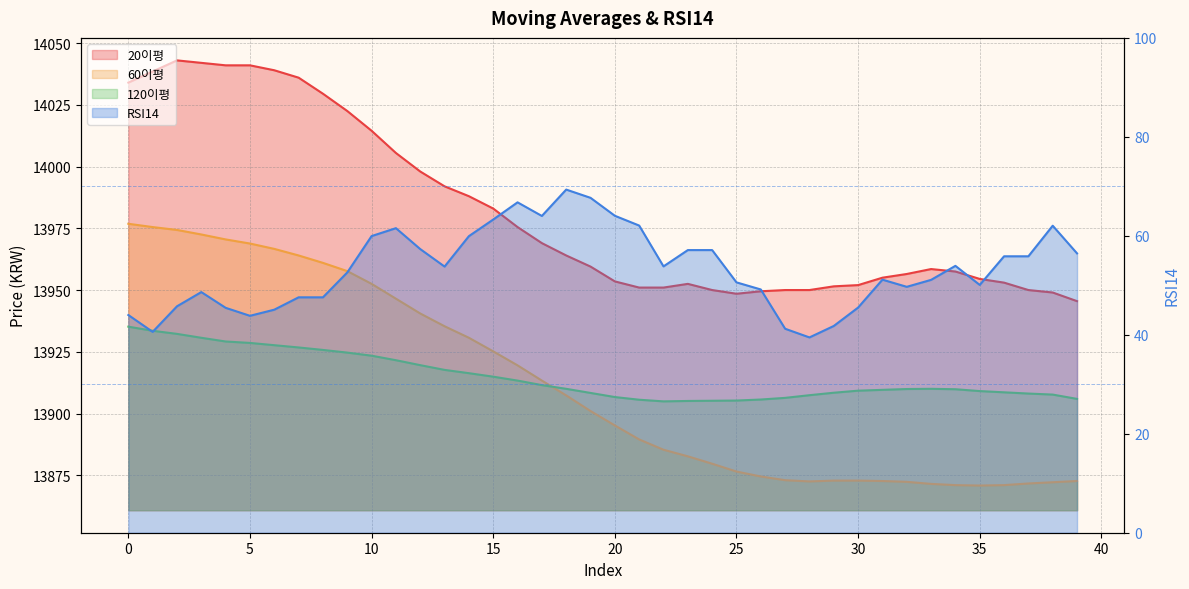

The 120이평 series shows 13905.7 at 26. True or false?

True